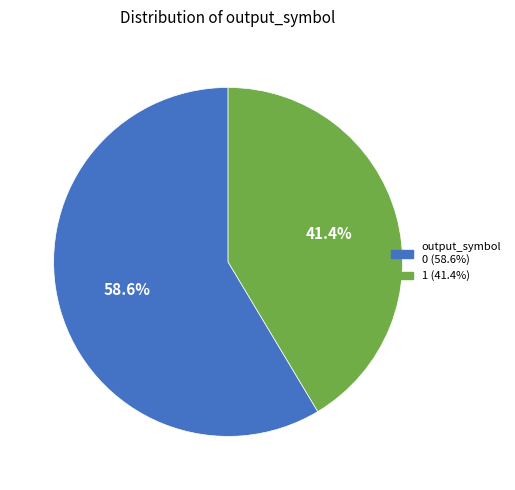

Rank the categories by value from highest to lowest.

output_symbol 0 (58.6%), 1 (41.4%)